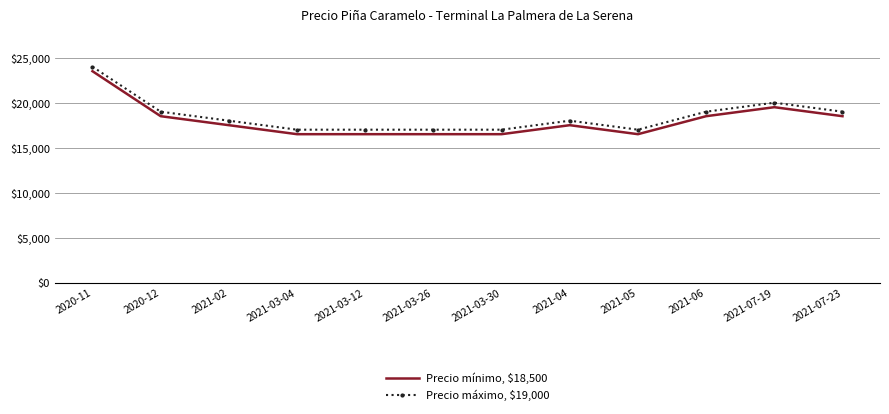

How many series are shown in this chart?

2